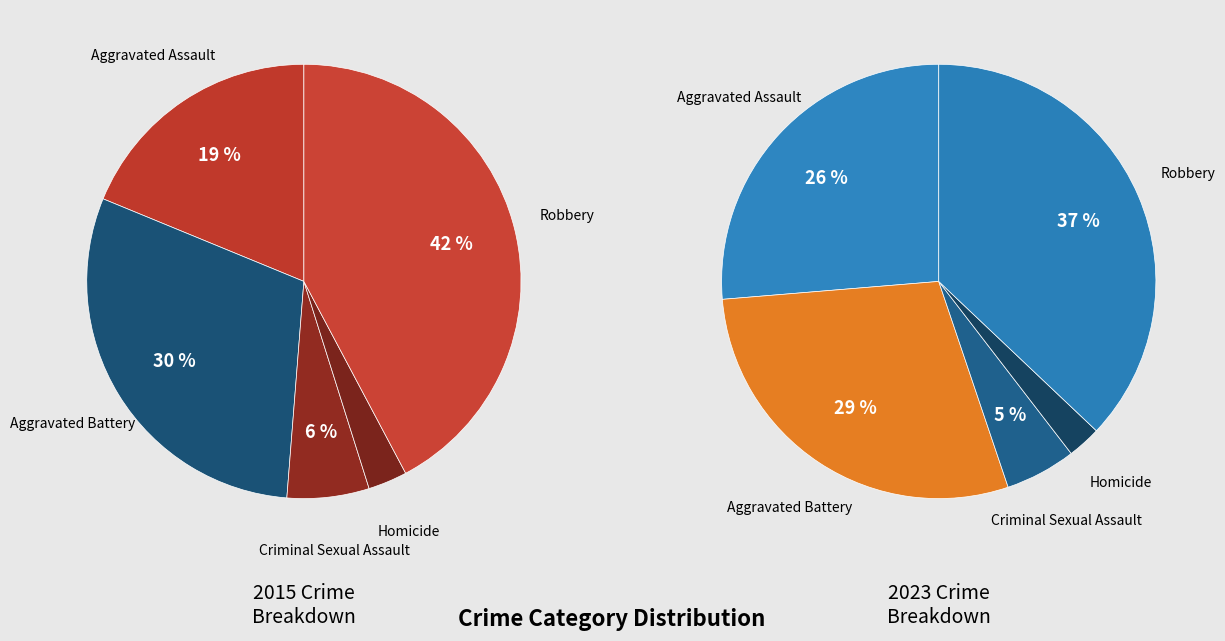

To the nearest percent, what is the average slice percentage?

20%